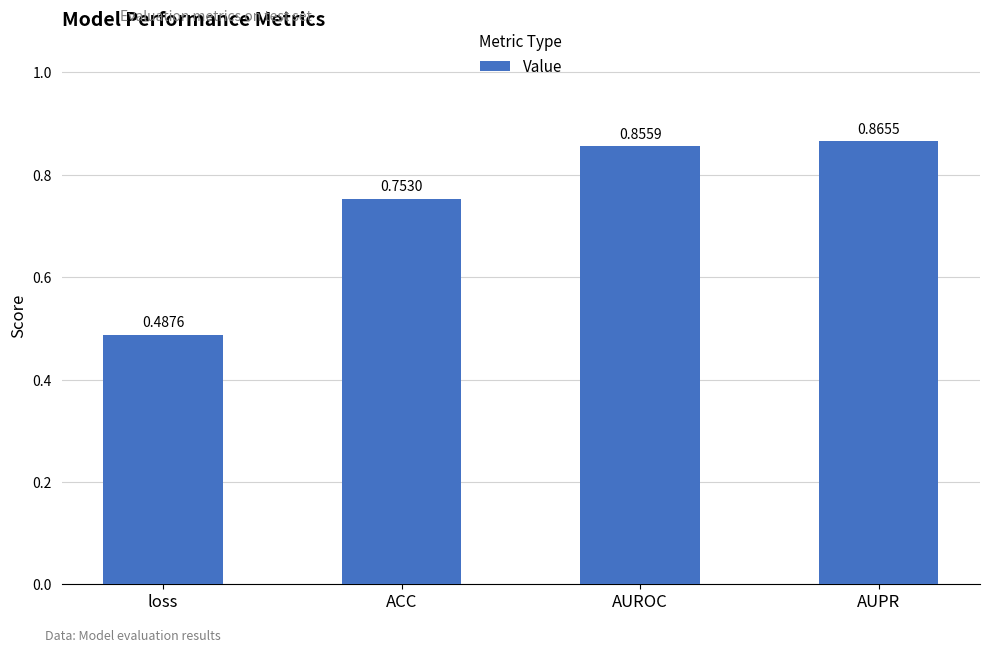

Rank the categories by value from lowest to highest.

loss, ACC, AUROC, AUPR